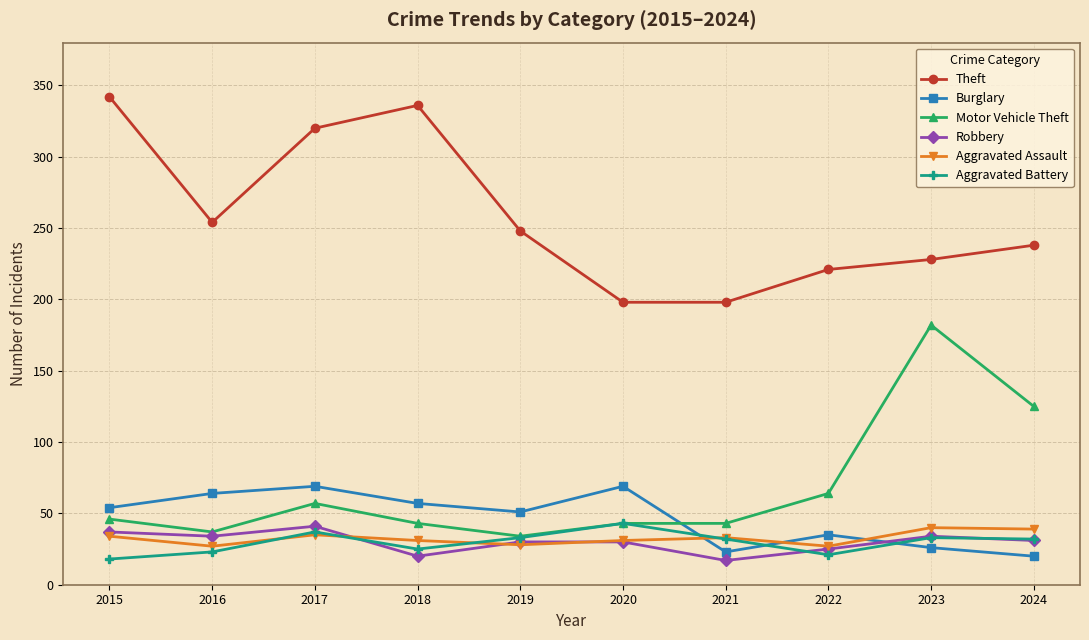

What is the spread (max minus min) of values at 2020?

168